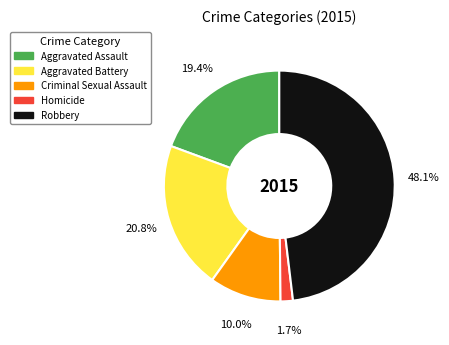

To the nearest percent, what is the difference between the Criminal Sexual Assault and Aggravated Assault slice percentages?

9%